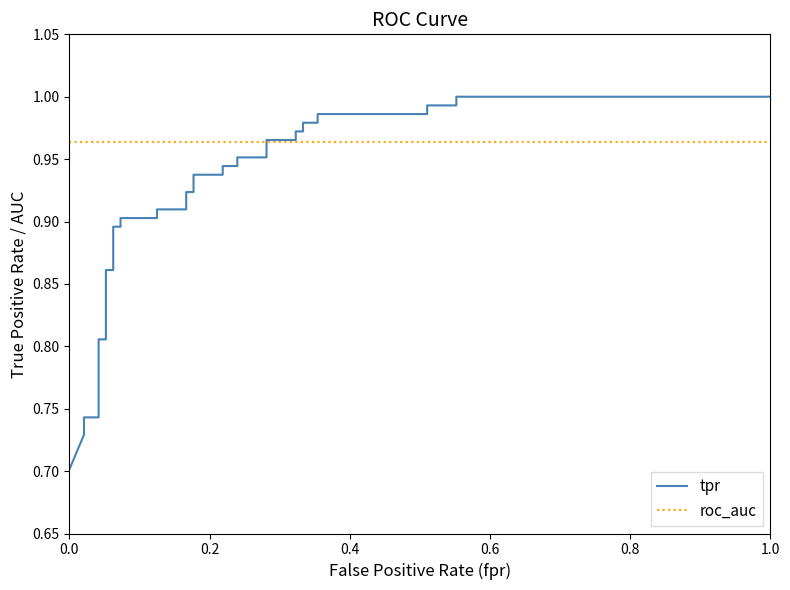

Count the number of data series in this chart.

2